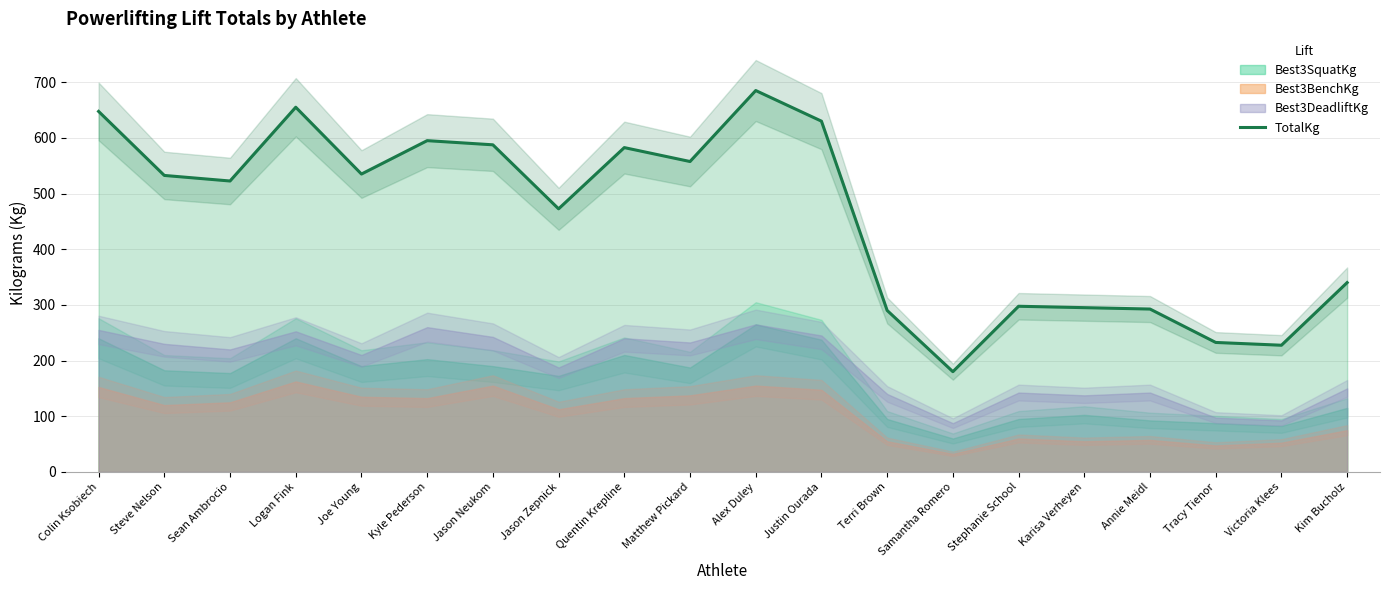

Rank the categories by value from lowest to highest.

Samantha Romero, Victoria Klees, Tracy Tienor, Terri Brown, Annie Meidl, Karisa Verheyen, Stephanie School, Kim Bucholz, Jason Zepnick, Sean Ambrocio, Steve Nelson, Joe Young, Matthew Pickard, Quentin Krepline, Jason Neukom, Kyle Pederson, Justin Ourada, Colin Ksobiech, Logan Fink, Alex Duley